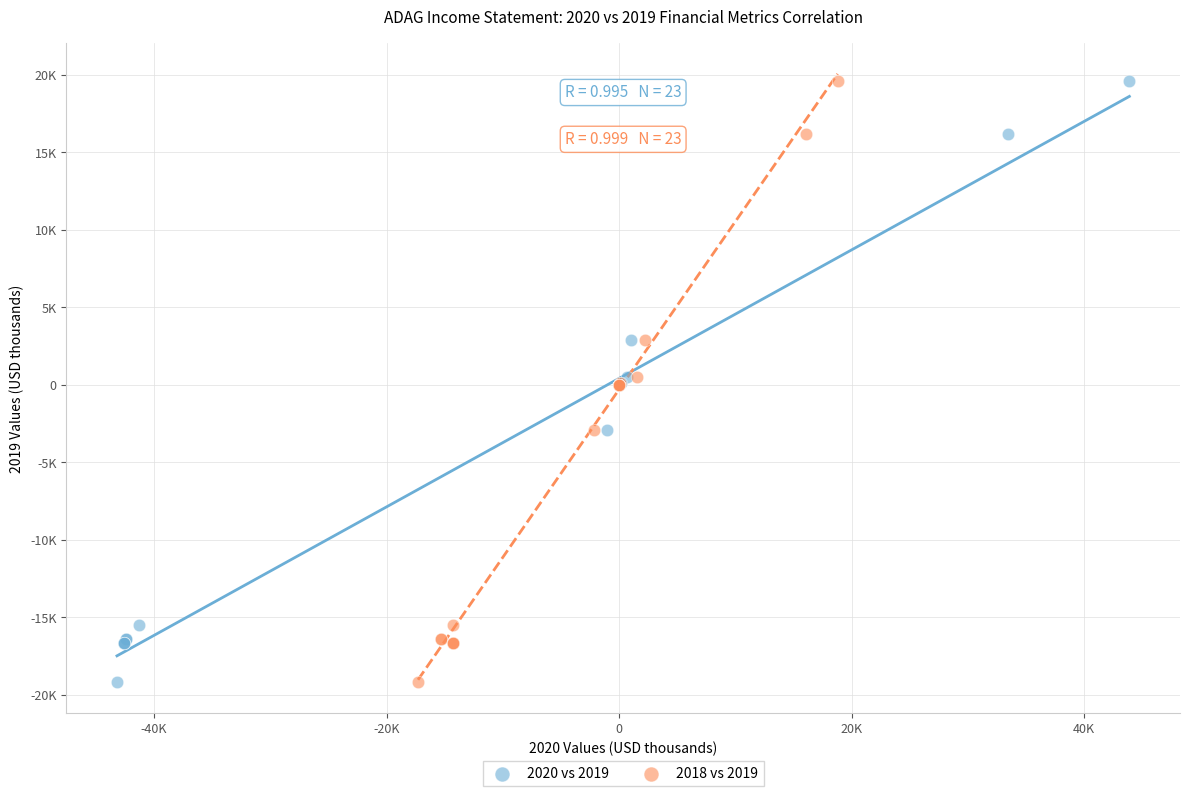

What are all the series names shown in the legend?

2020 vs 2019, 2018 vs 2019